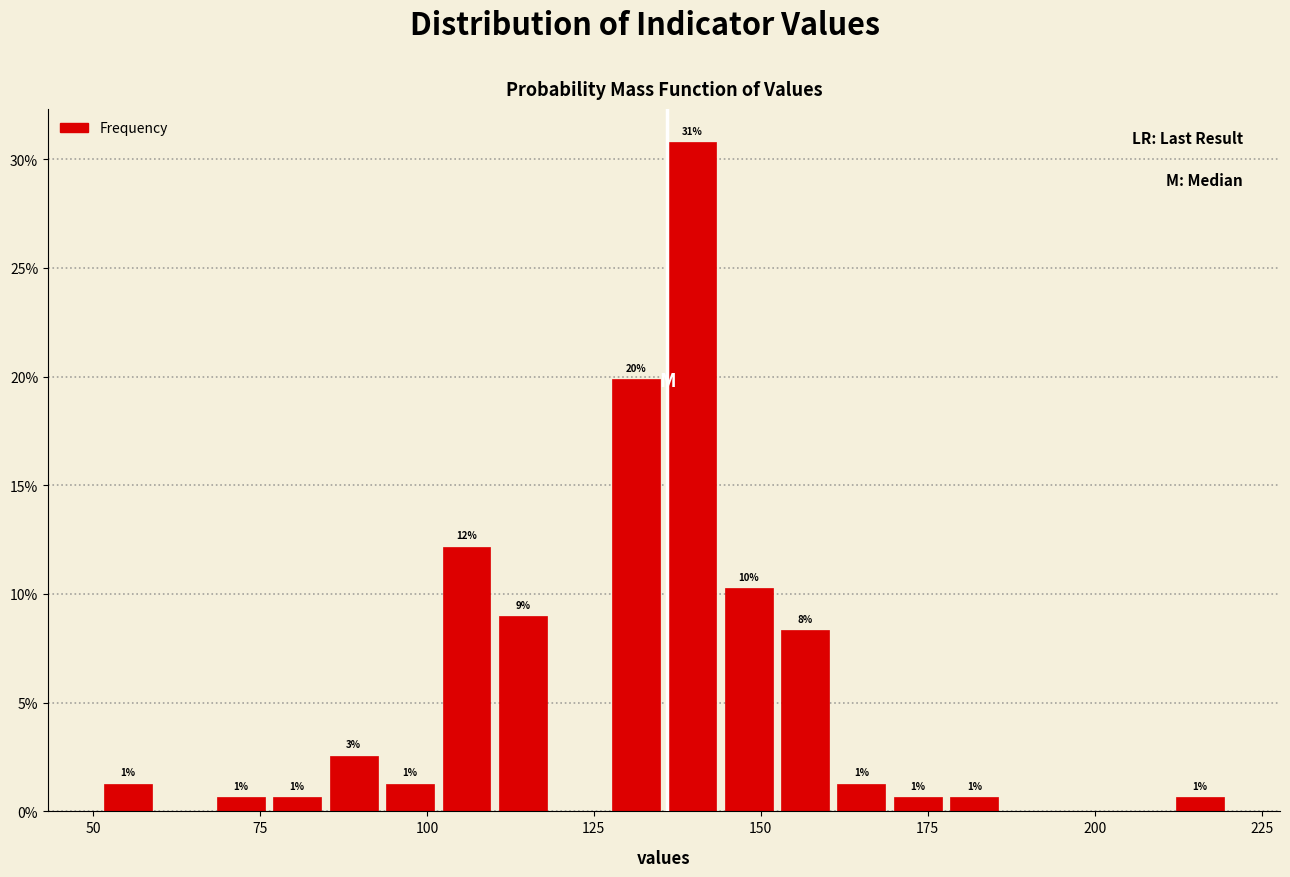

Read against the x-axis, roughly where is the centre of the tallest bar?

140